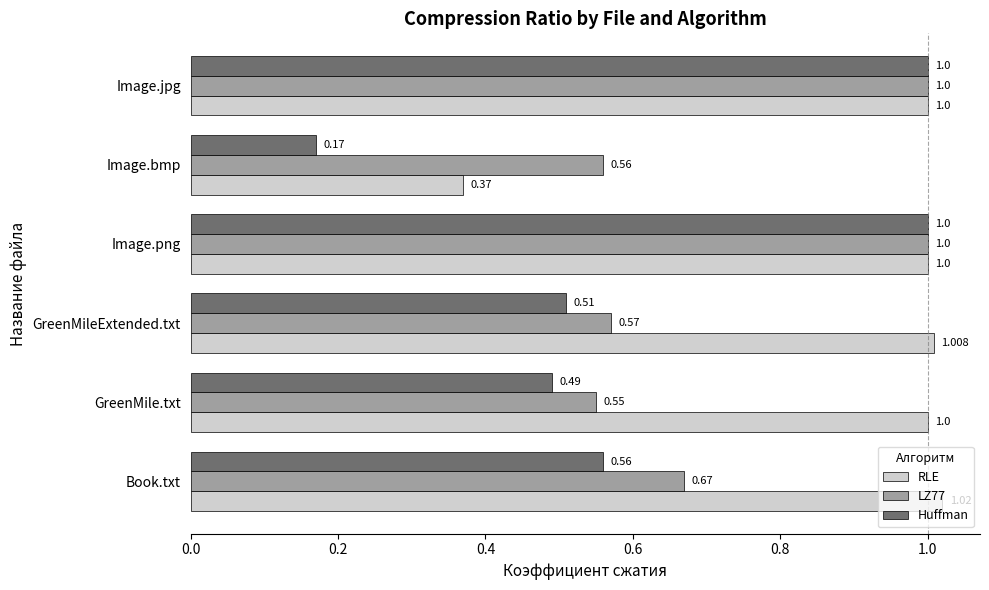

Which series has the widest spread of values?

Huffman